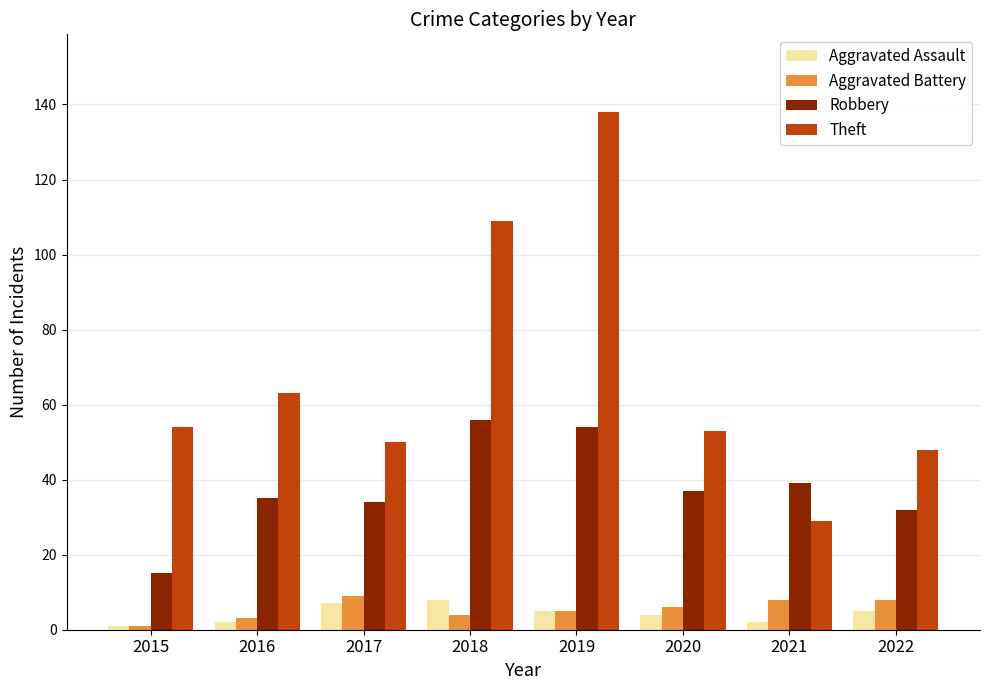

Which category has the highest value in the Robbery series?

2018